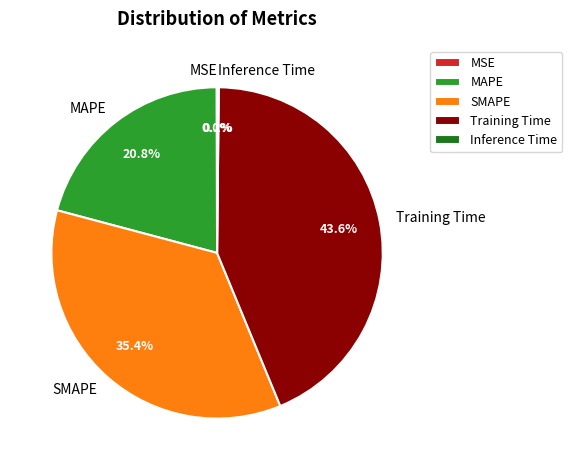

Is there any slice that represents more than half of the pie?

No